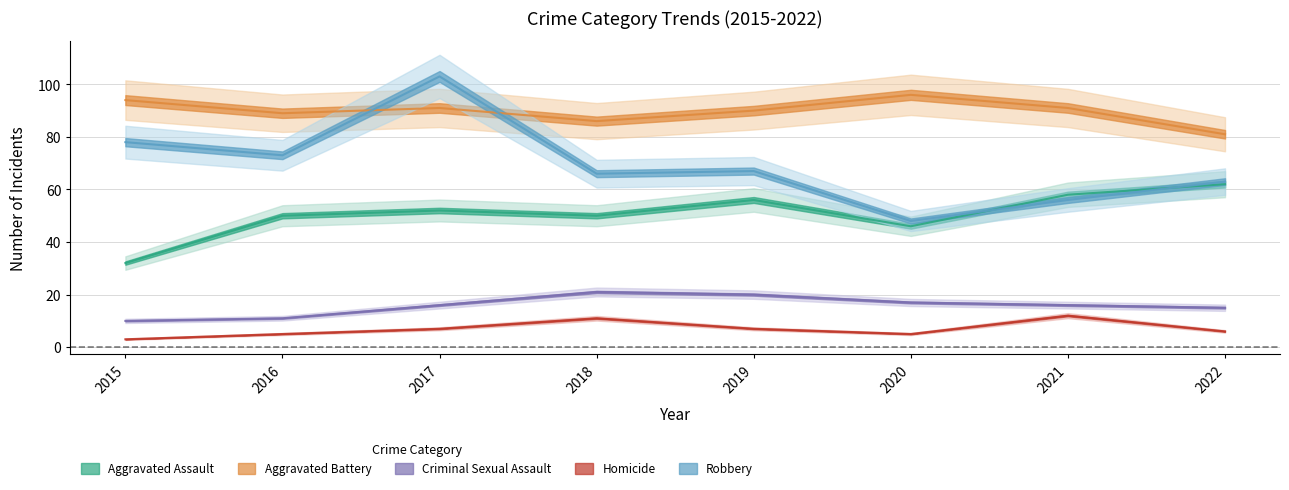

What is the highest value of the Aggravated Assault series?

62